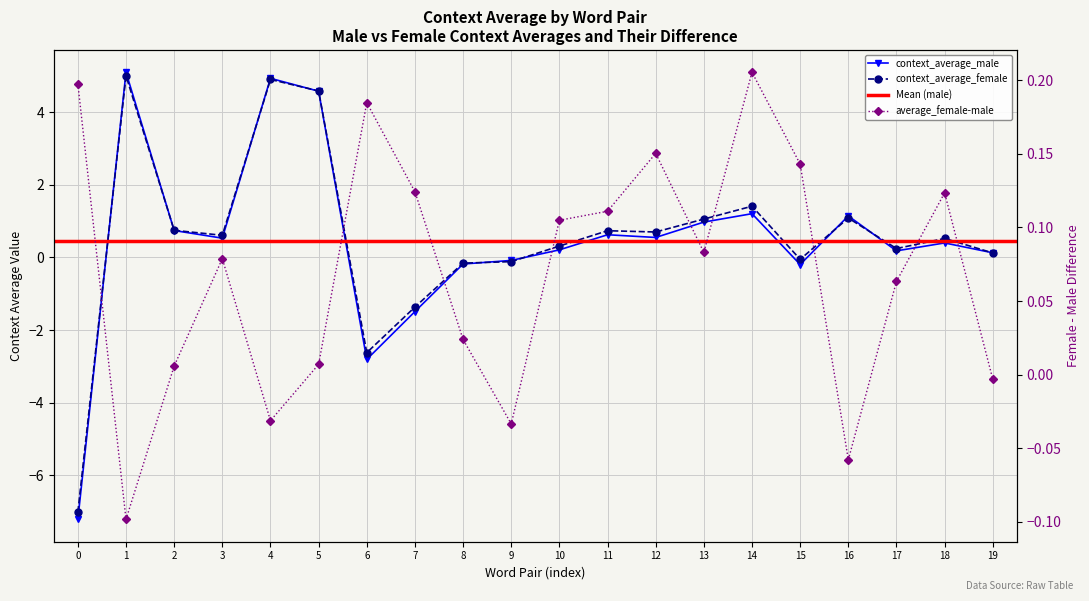

Is this an area chart (filled region under the line)?

No